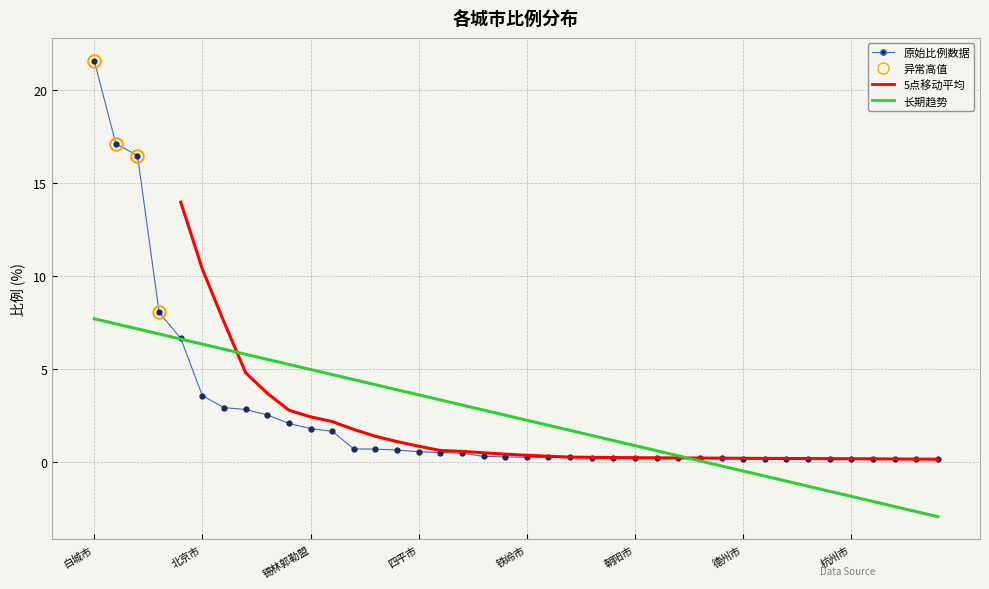

List the labels in order of value, largest first.

白城市, 通辽市, 齐齐哈尔市, 长春市, 呼伦贝尔市, 北京市, 呼和浩特市, 赤峰市, 沈阳市, 哈尔滨市, 锡林郭勒盟, 松原市, 大连市, 天津市, 大庆市, 四平市, 绥化市, 鞍山市, 吉林市, 廊坊市, 铁岭市, 辽阳市, 锦州市, 巴彦淖尔市, 保定市, 朝阳市, 上海市, 营口市, 鄂尔多斯市, 成都市, 德州市, 葫芦岛市, 乌兰察布市, 三亚市, 潍坊市, 杭州市, 承德市, 本溪市, 延边朝鲜族自治州, 阜新市